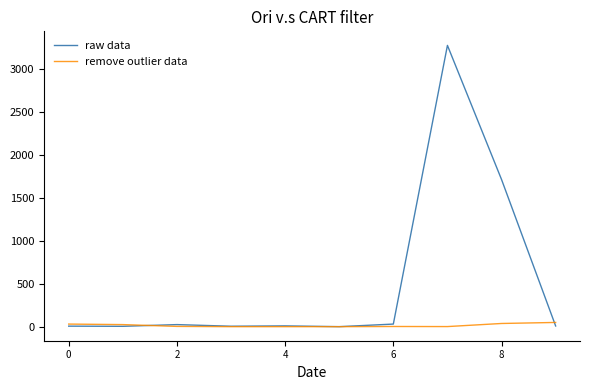

Which series has the widest spread of values?

raw data